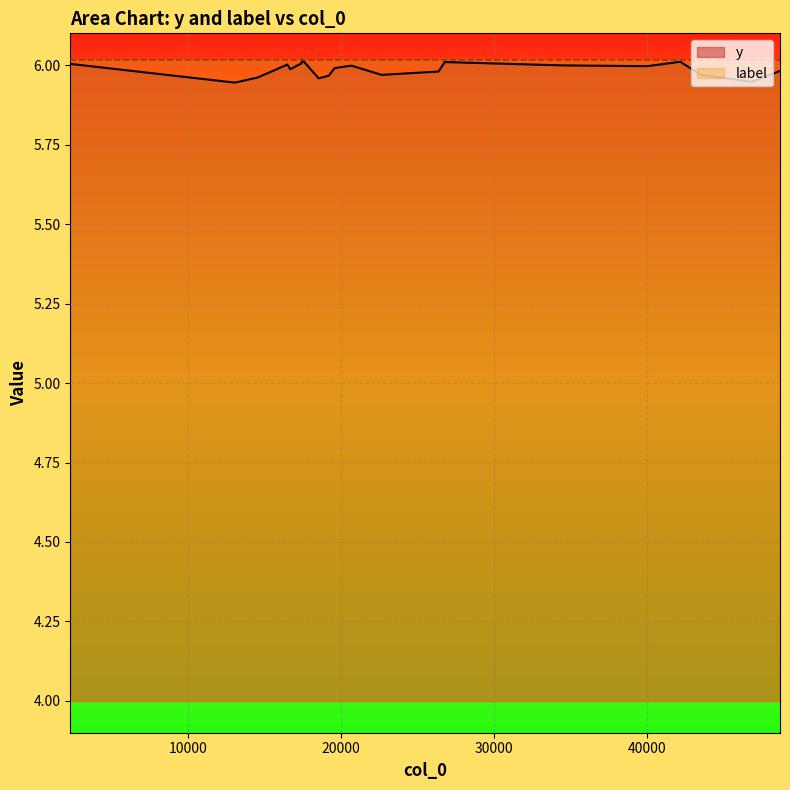

Which series has the widest spread of values?

y